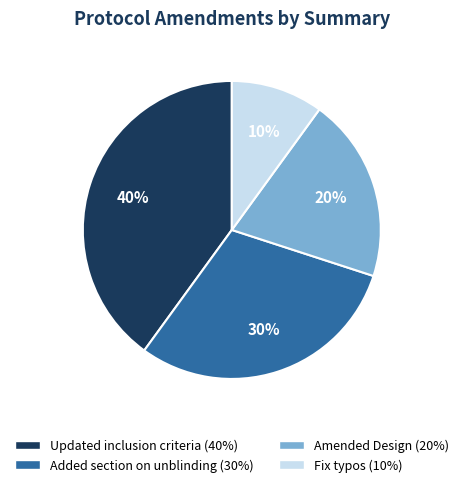

Count the number of slices in the pie.

4